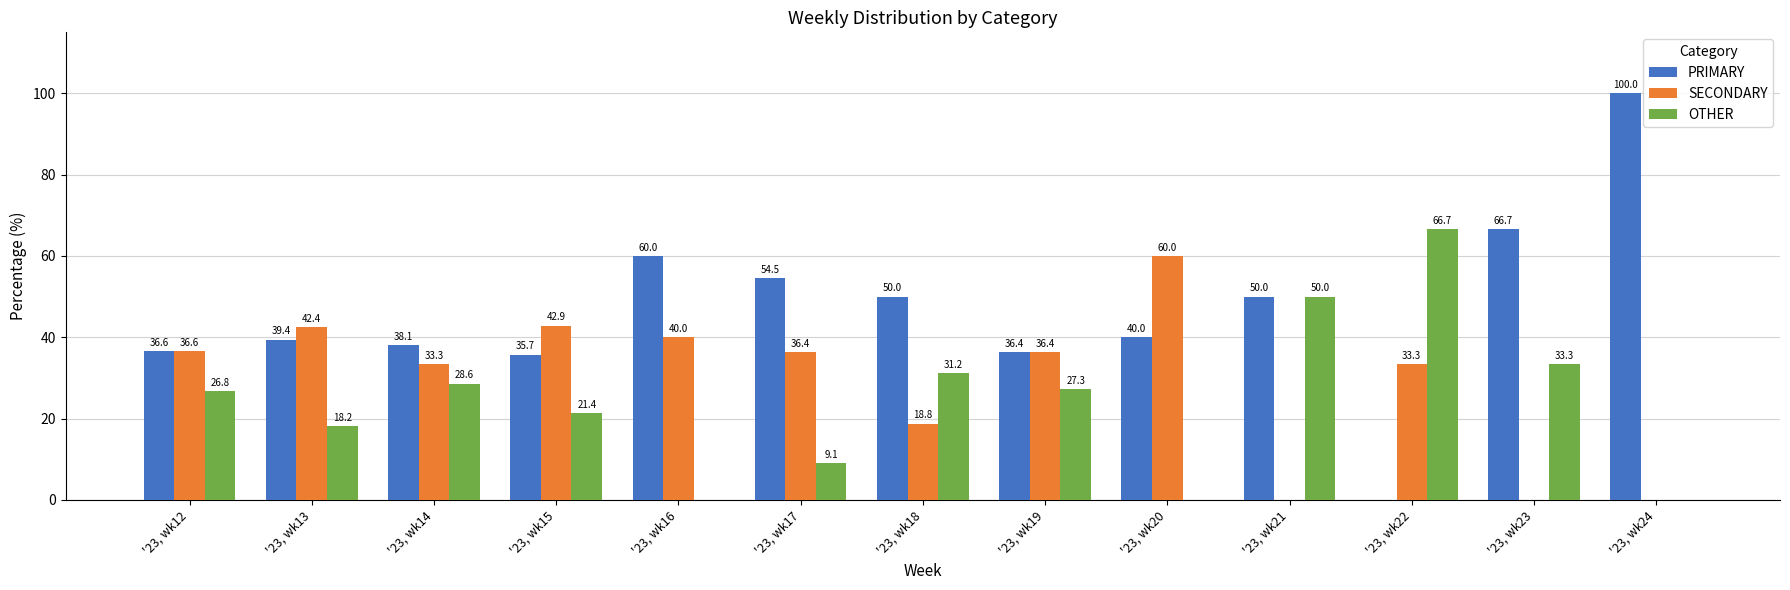

What is the total value across all series at '23, wk21?

100.0